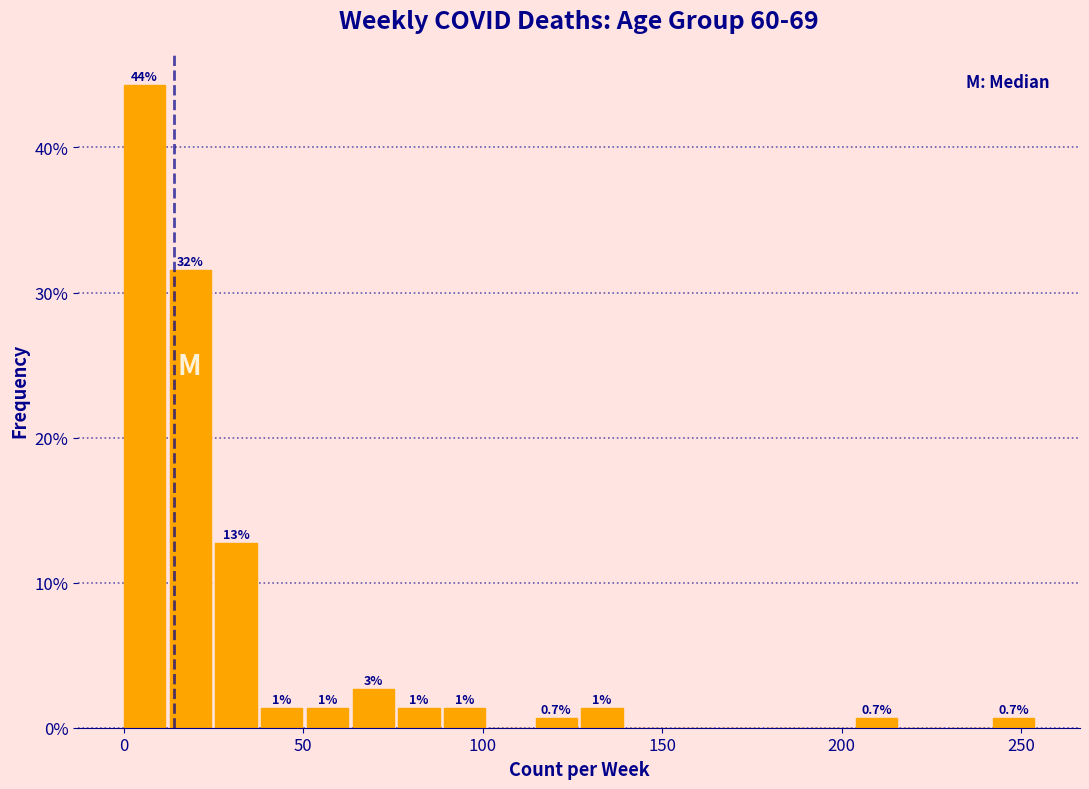

Around what value on the x-axis is the tallest bar? Give the approximate position of its centre, as read against the axis.

5